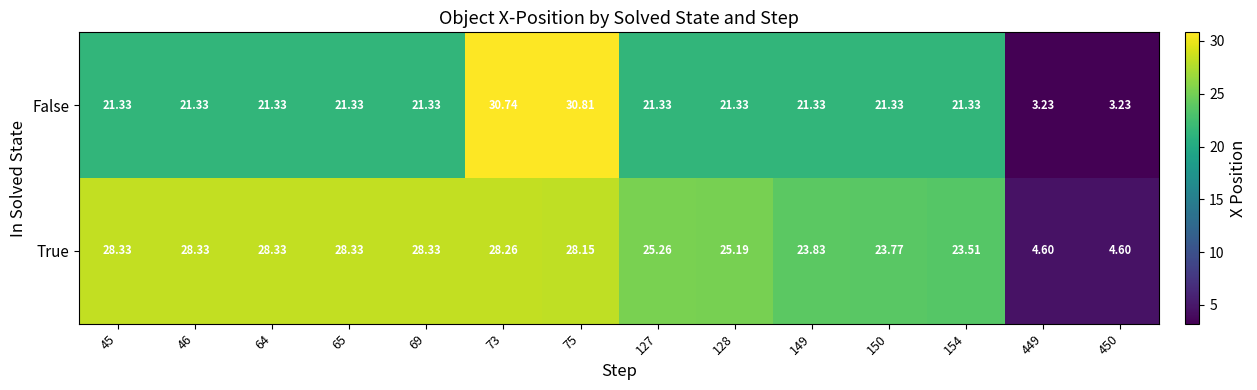

Where does the False series first go above 21?

45